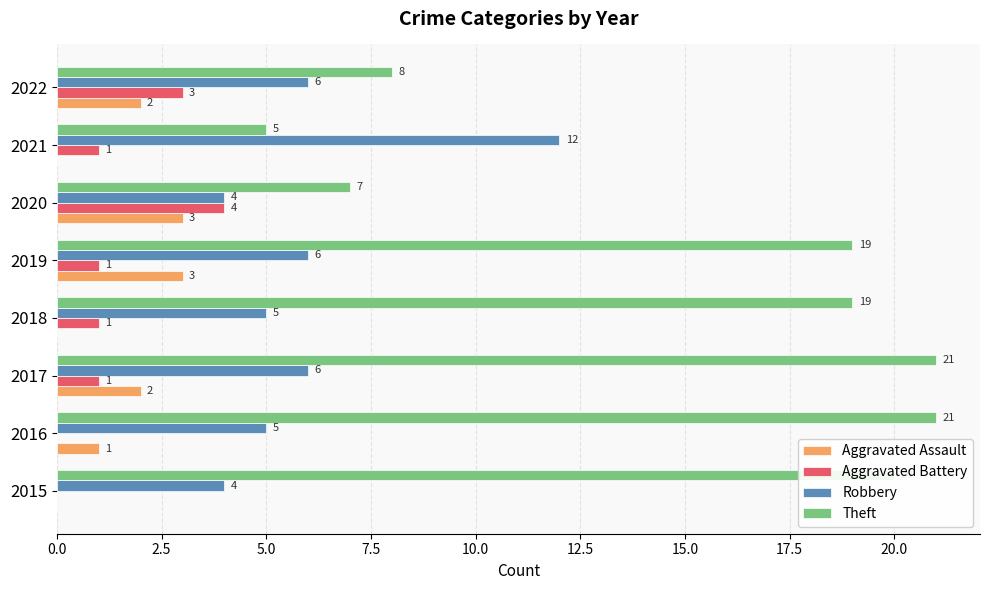

The value of Aggravated Battery at 2020 is 4. True or false?

True